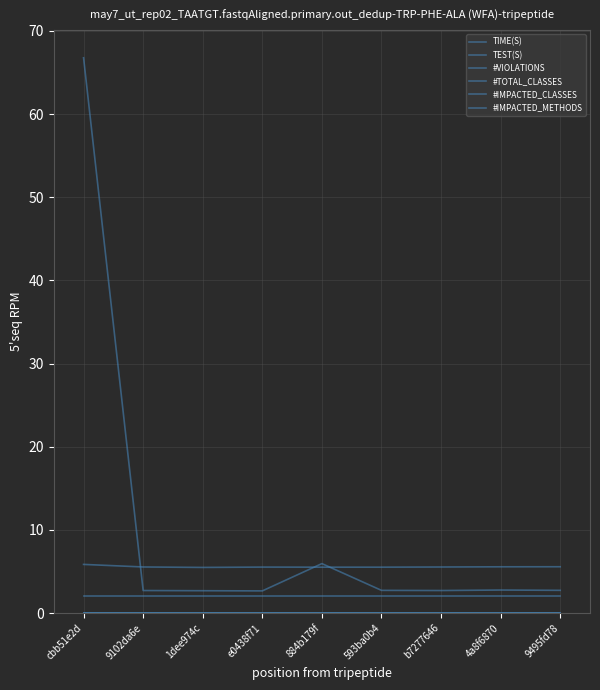

Which series has the widest spread of values?

TIME(S)